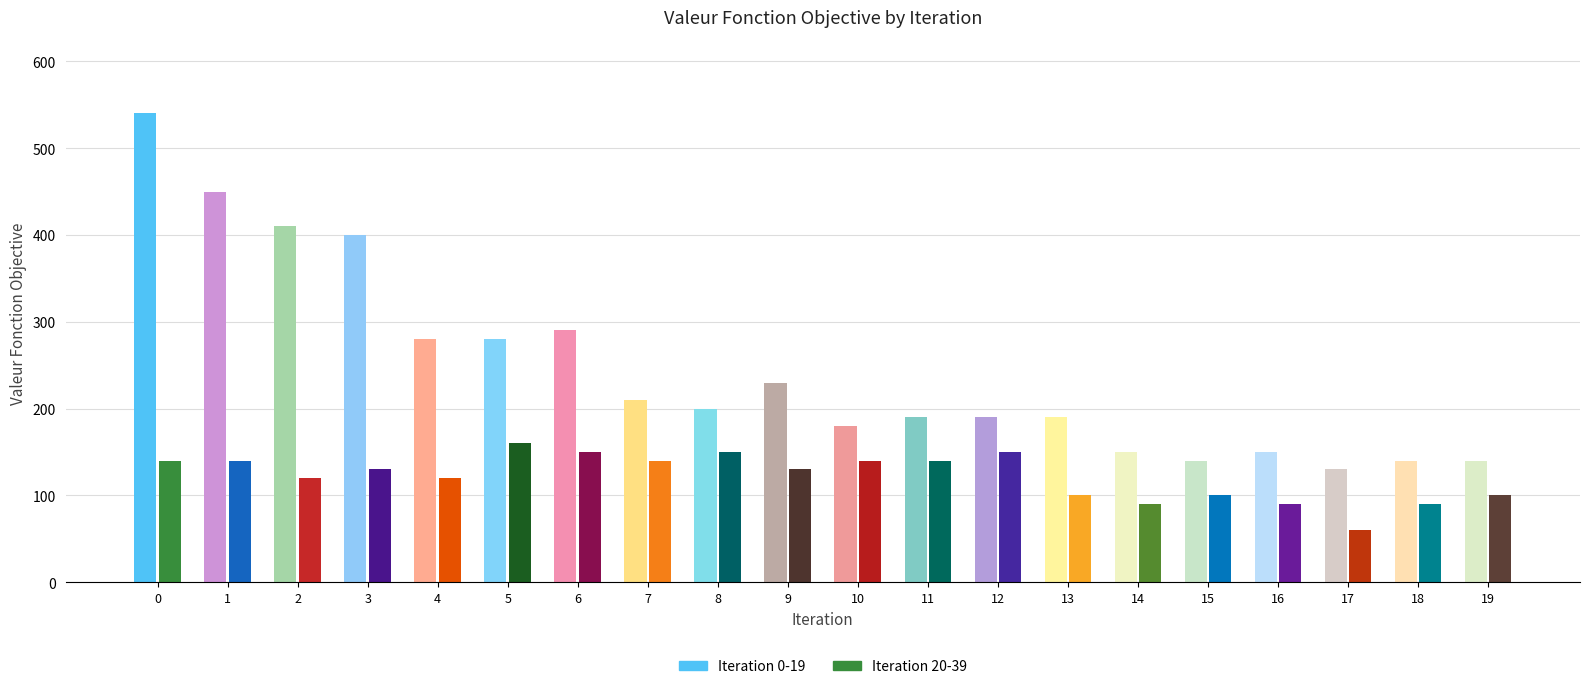

Is the value of Iteration 0-19 at 17 greater than the value of Iteration 20-39 at 11?

No